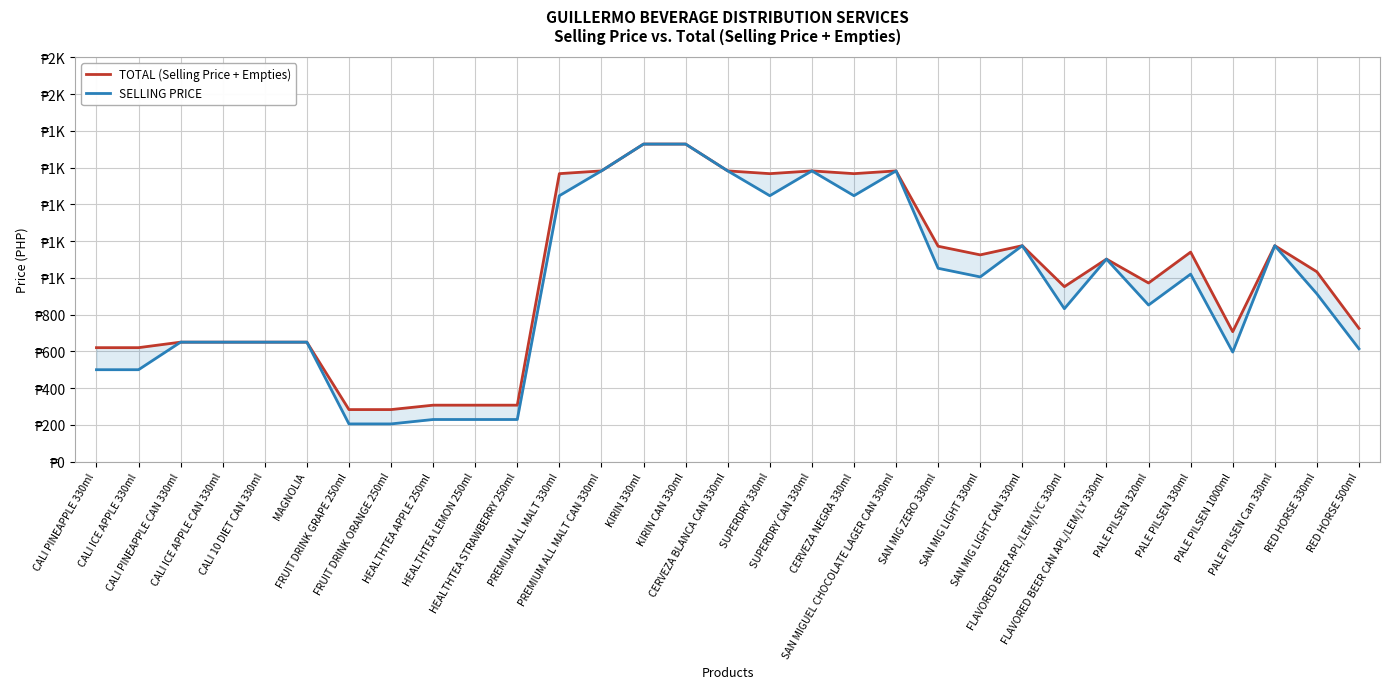

Is this an area chart (filled region under the line)?

No